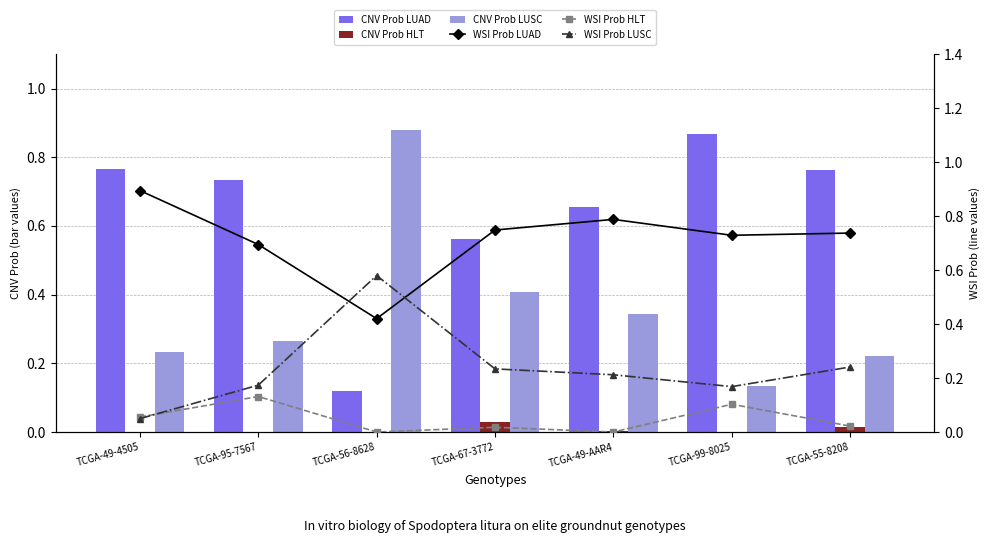

Reading right to left, what are all the values shown in this chart?

CNV Prob LUAD: TCGA-55-8208=0.8	TCGA-99-8025=0.9	TCGA-49-AAR4=0.7	TCGA-67-3772=0.6	TCGA-56-8628=0.1	TCGA-95-7567=0.7	TCGA-49-4505=0.8
CNV Prob HLT: TCGA-55-8208=0.0	TCGA-99-8025=0.0	TCGA-49-AAR4=0.0	TCGA-67-3772=0.0	TCGA-56-8628=0.0	TCGA-95-7567=0.0	TCGA-49-4505=0.0
CNV Prob LUSC: TCGA-55-8208=0.2	TCGA-99-8025=0.1	TCGA-49-AAR4=0.3	TCGA-67-3772=0.4	TCGA-56-8628=0.9	TCGA-95-7567=0.3	TCGA-49-4505=0.2
WSI Prob LUAD: TCGA-55-8208=0.7	TCGA-99-8025=0.7	TCGA-49-AAR4=0.8	TCGA-67-3772=0.7	TCGA-56-8628=0.4	TCGA-95-7567=0.7	TCGA-49-4505=0.9
WSI Prob HLT: TCGA-55-8208=0.0	TCGA-99-8025=0.1	TCGA-49-AAR4=0.0	TCGA-67-3772=0.0	TCGA-56-8628=0.0	TCGA-95-7567=0.1	TCGA-49-4505=0.1
WSI Prob LUSC: TCGA-55-8208=0.2	TCGA-99-8025=0.2	TCGA-49-AAR4=0.2	TCGA-67-3772=0.2	TCGA-56-8628=0.6	TCGA-95-7567=0.2	TCGA-49-4505=0.0